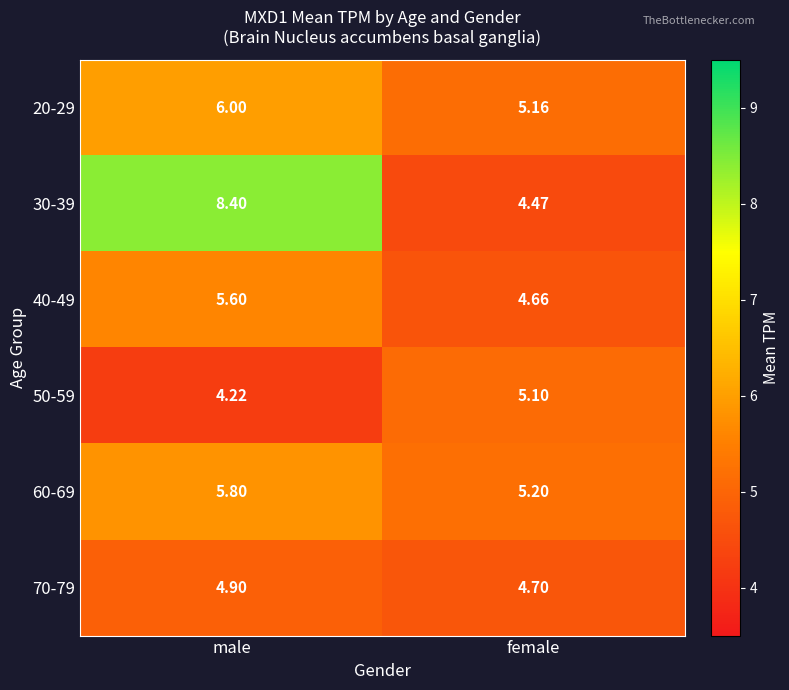

What is the spread (max minus min) of values at female?

0.7